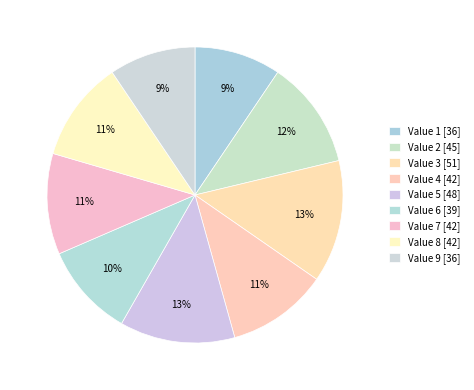

Count the number of slices in the pie.

9